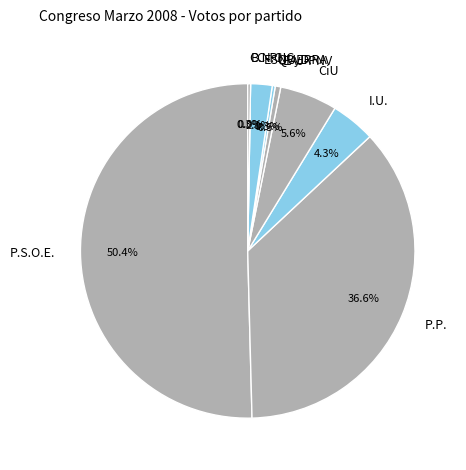

How many slices are in this pie chart?

9